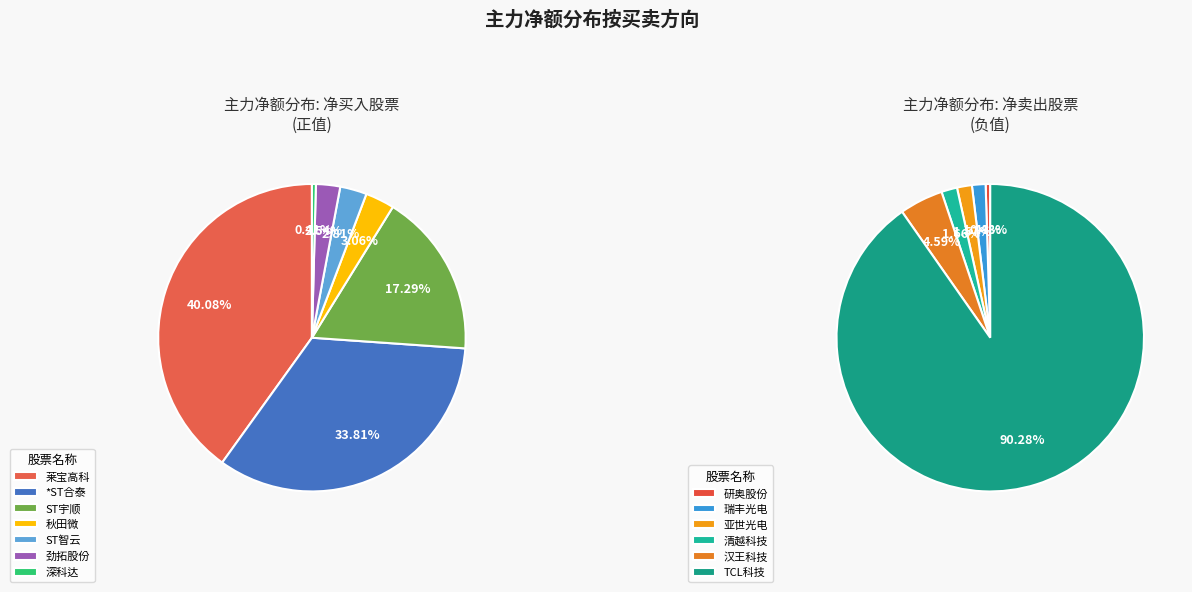

Count the number of slices in the pie.

13